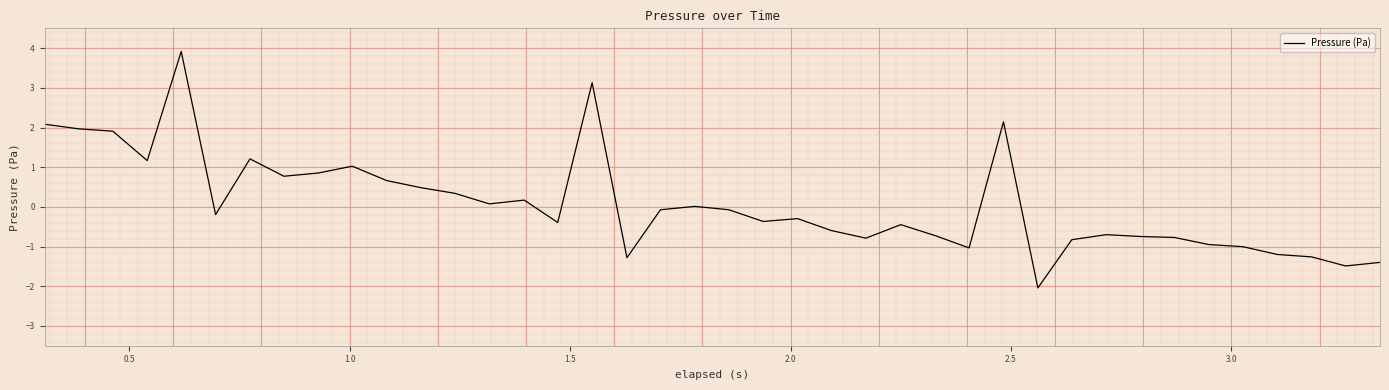

What is the difference between the maximum and minimum values?

6.0